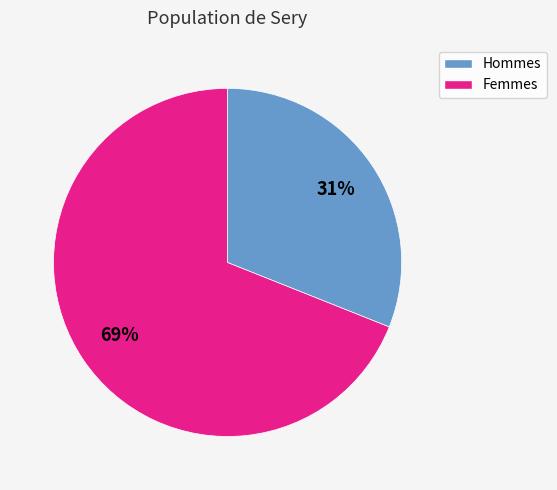

To the nearest percent, what is the difference between the largest and smallest slice percentages?

38%